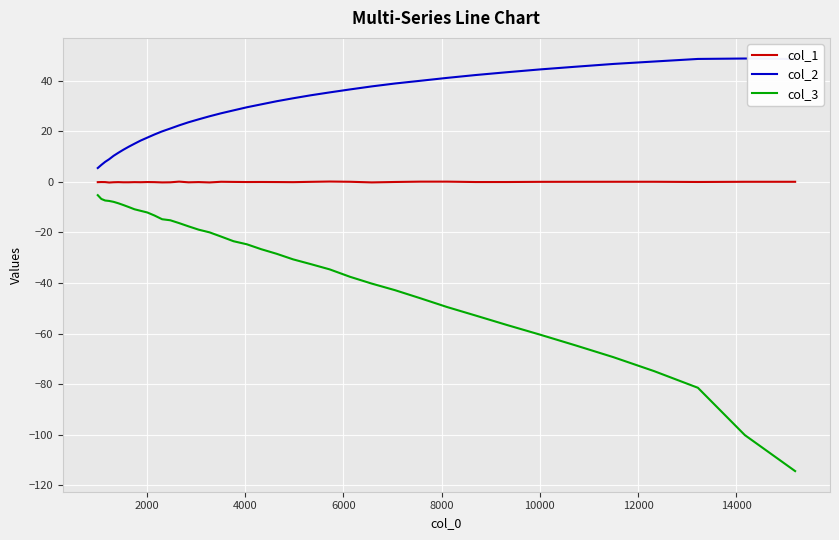

In col_1, how many points are lower than both neighbors (excluding endpoints)?

11